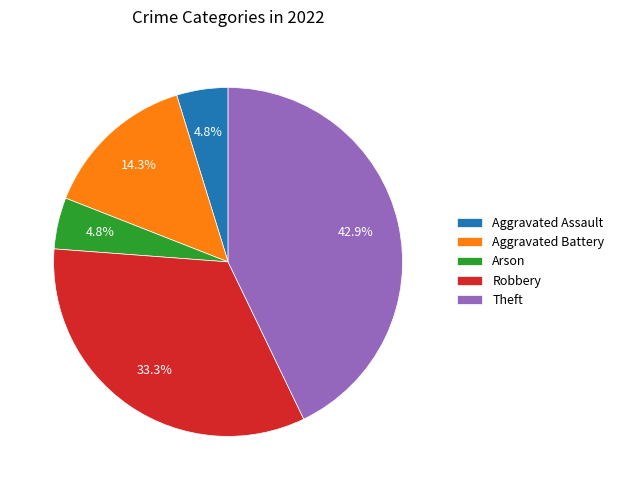

Approximately how many times larger is the value at Robbery compared to Theft?

0.8